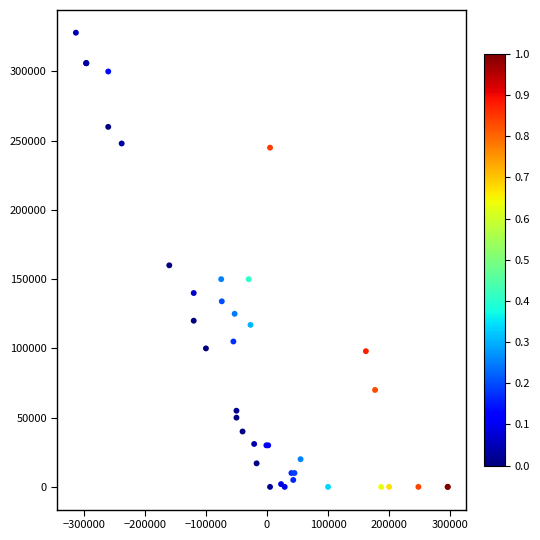

What Y value in the scatter plot is closest to 164000?

160000